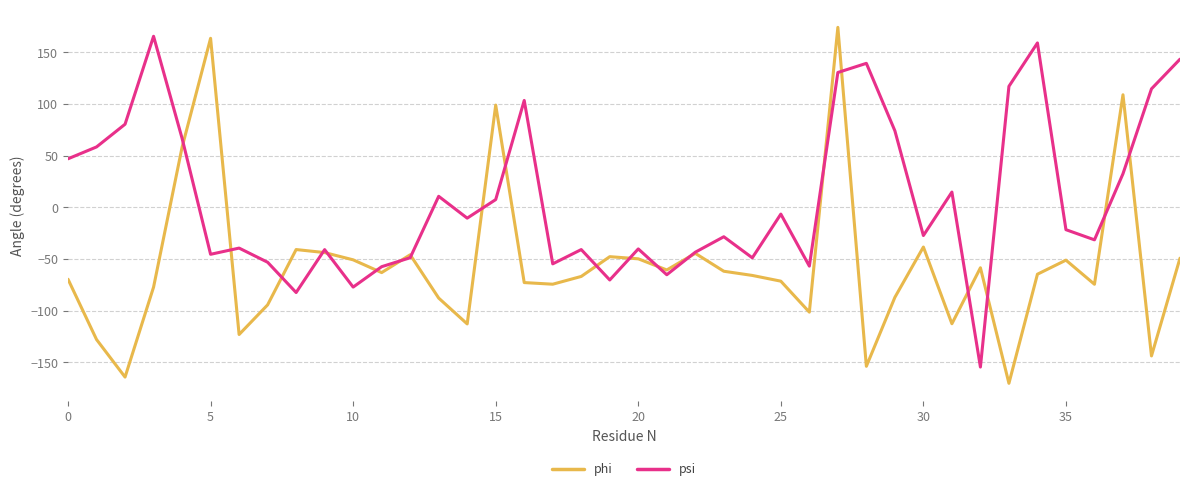

How many values in phi are above zero?

5